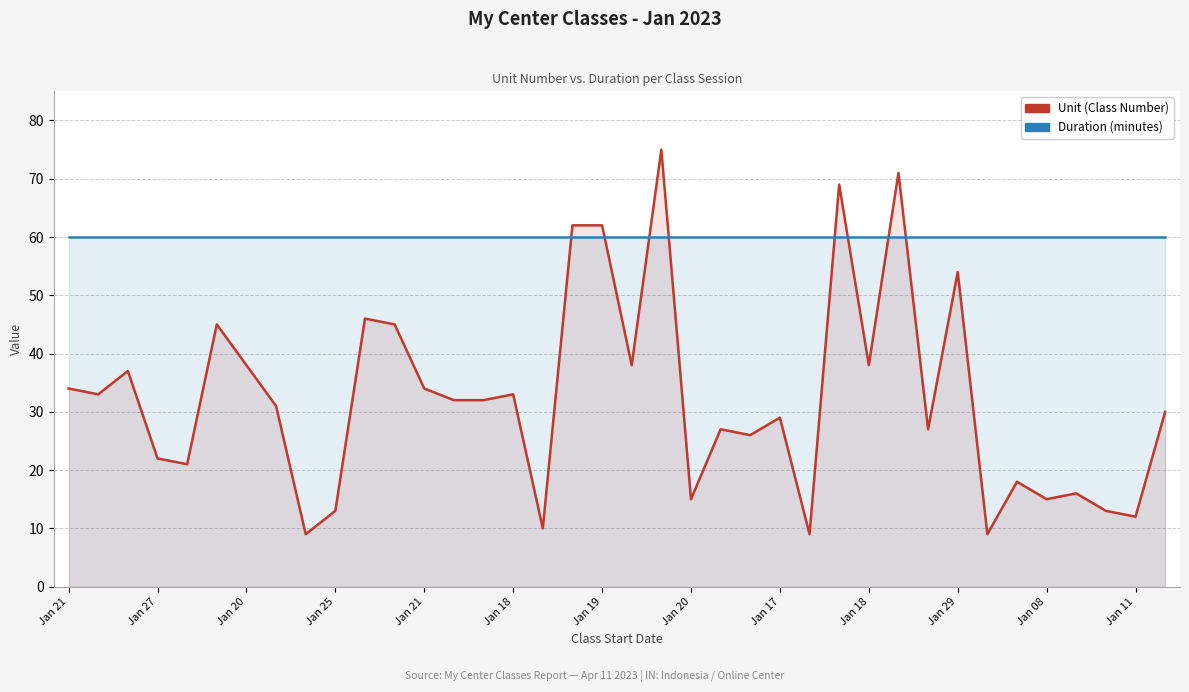

Which series has the widest spread of values?

Unit (Class Number)